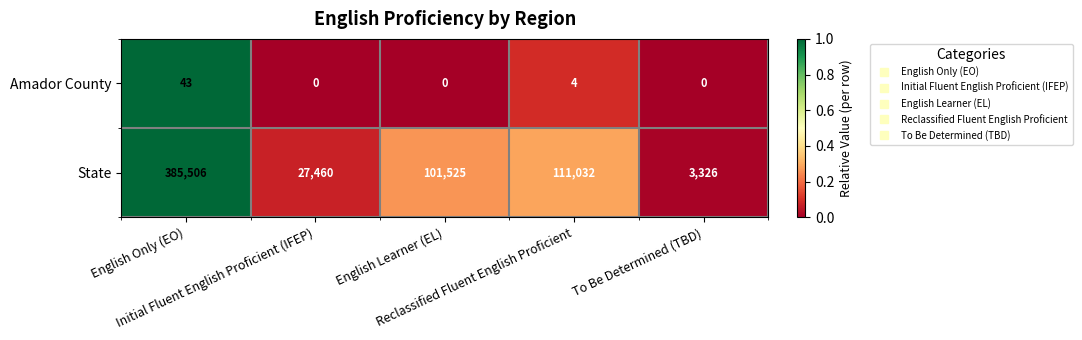

Which series has the largest total across all categories?

State